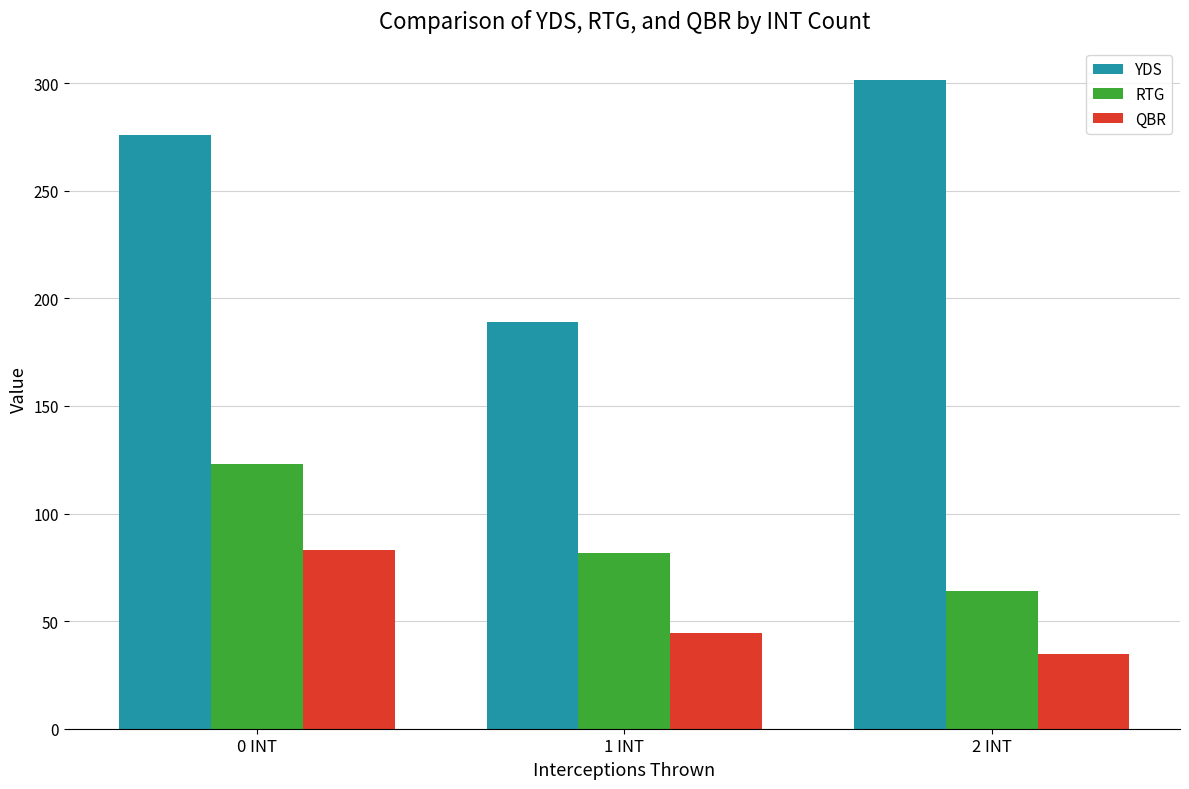

Rank the series by their average value, from lowest to highest.

QBR, RTG, YDS